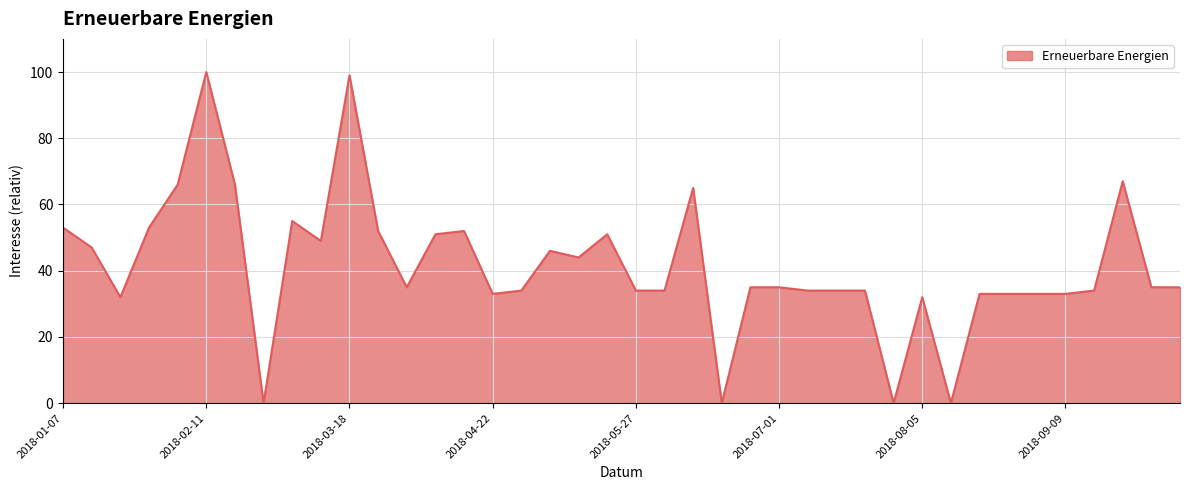

What is the greatest value displayed?

100